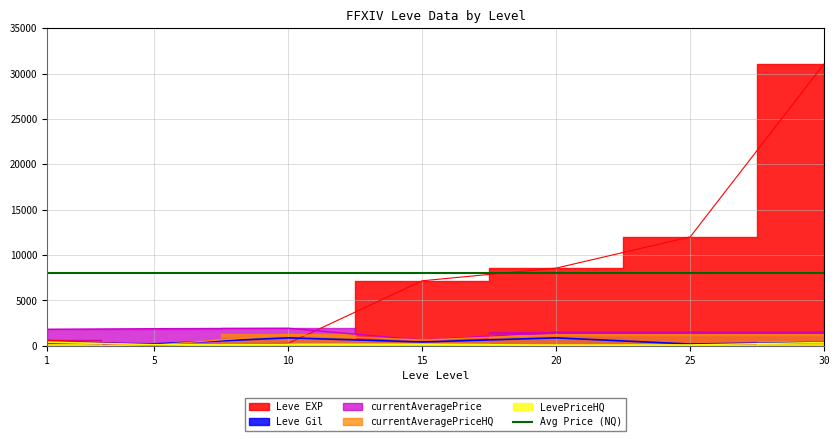

How many intersections are there between LevePriceHQ and currentAveragePriceHQ?

1